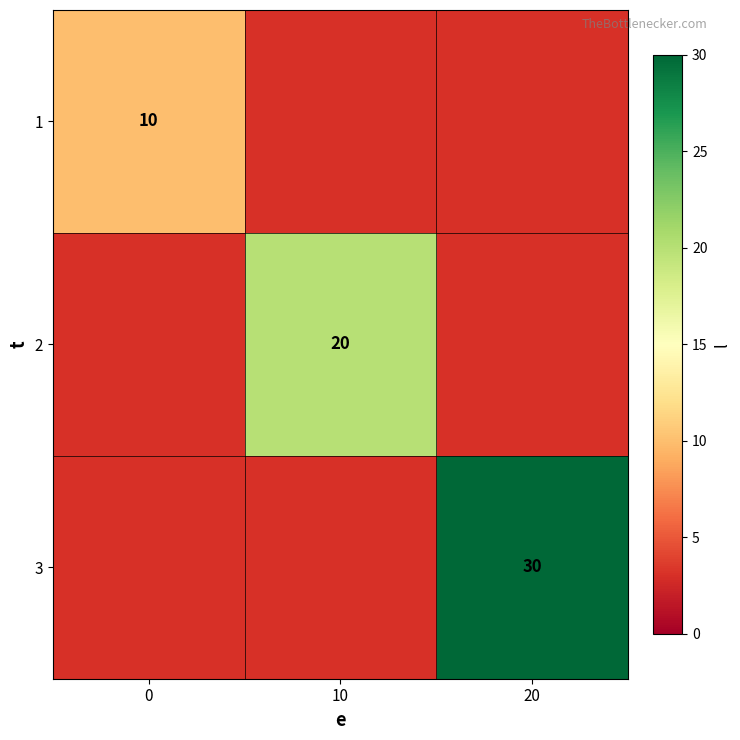

The 1 series shows 10 at 0. True or false?

True